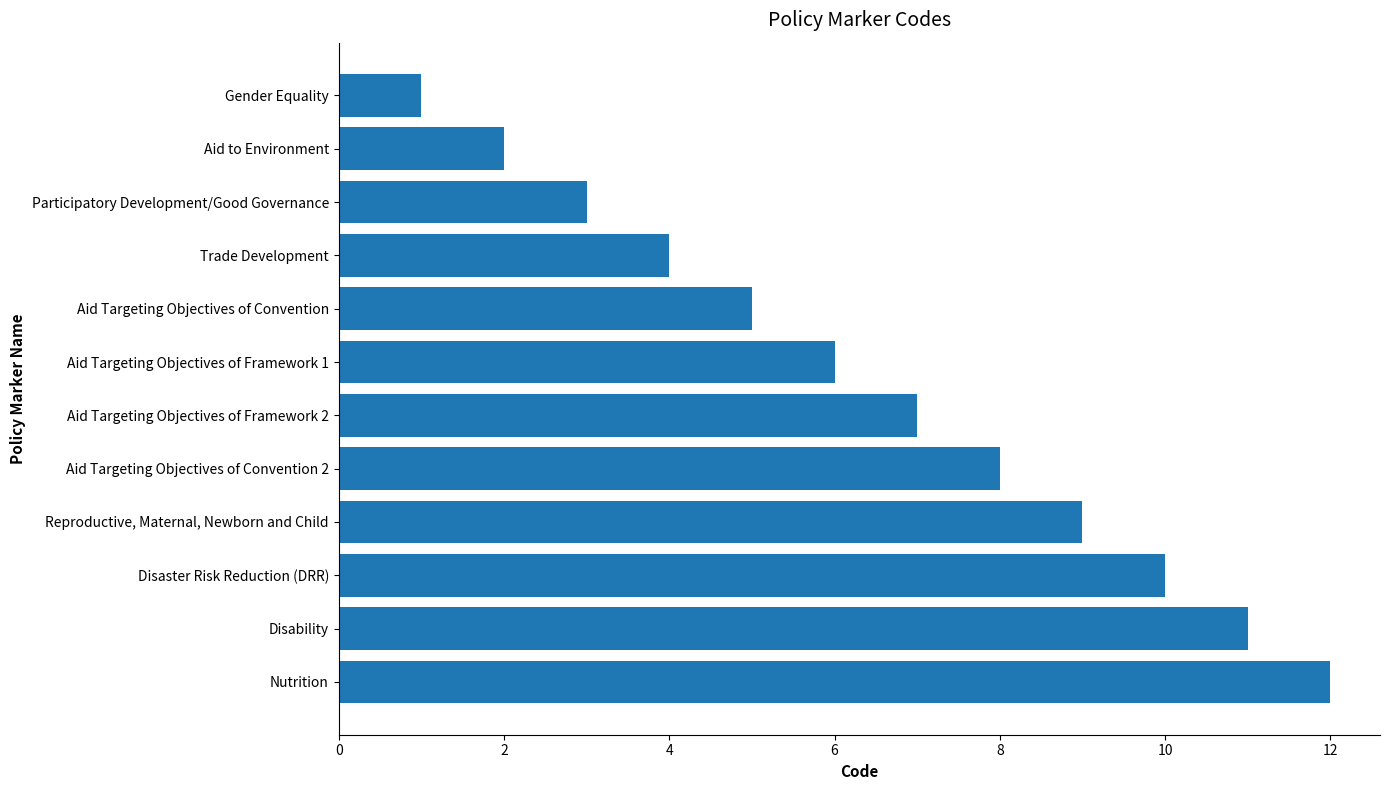

Where is the data nearest to the value 6?

Aid Targeting Objectives of Framework 1